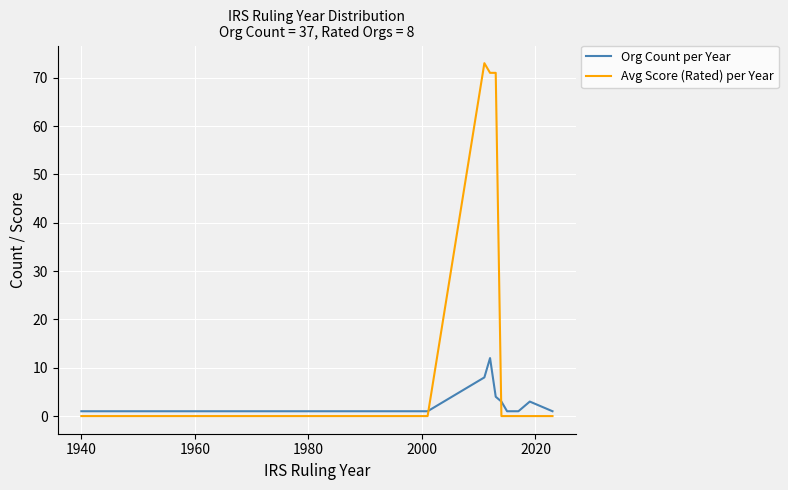

What is the greatest value displayed?

73